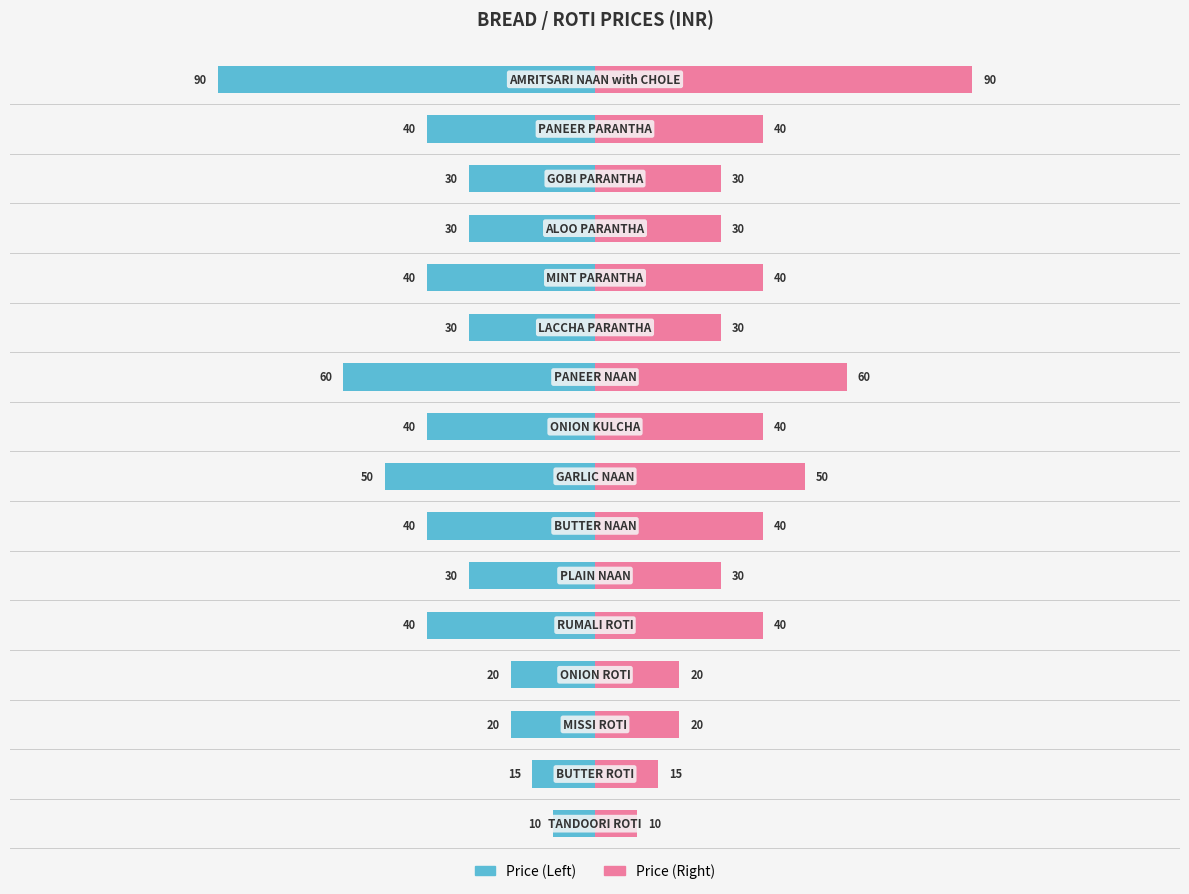

Count the number of data series in this chart.

2